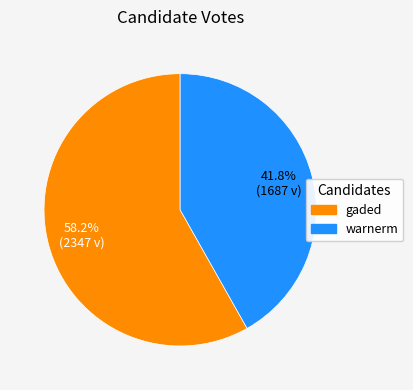

Is warnerm the majority of the pie?

No